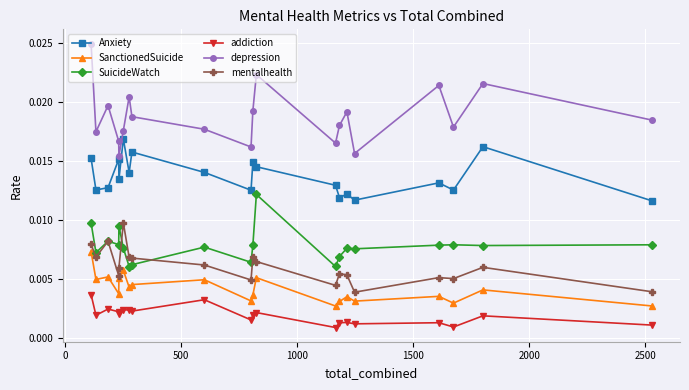

True or false: SuicideWatch and depression intersect in this chart.

False